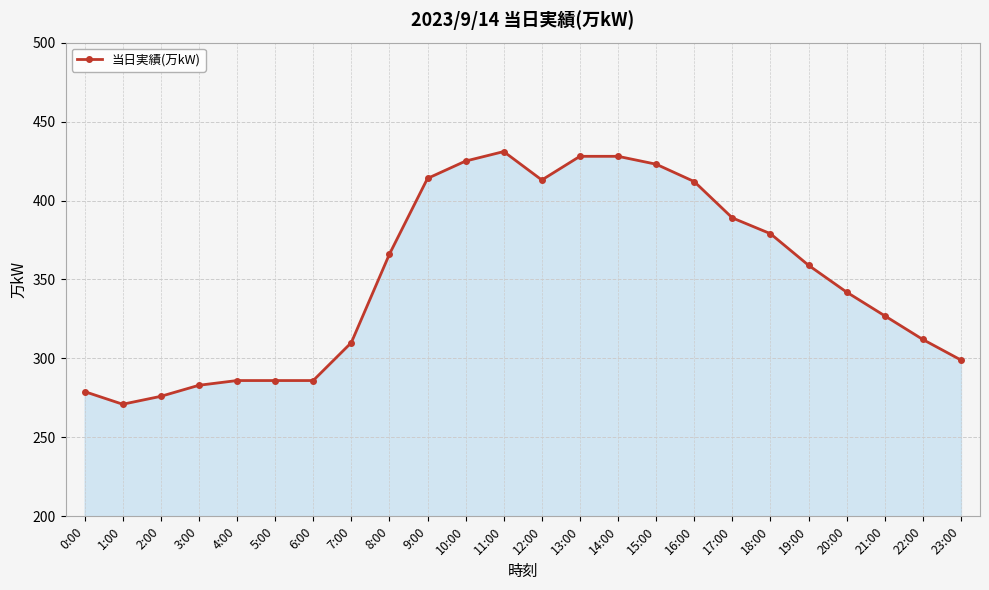

What is the approximate value at 0:00?

279